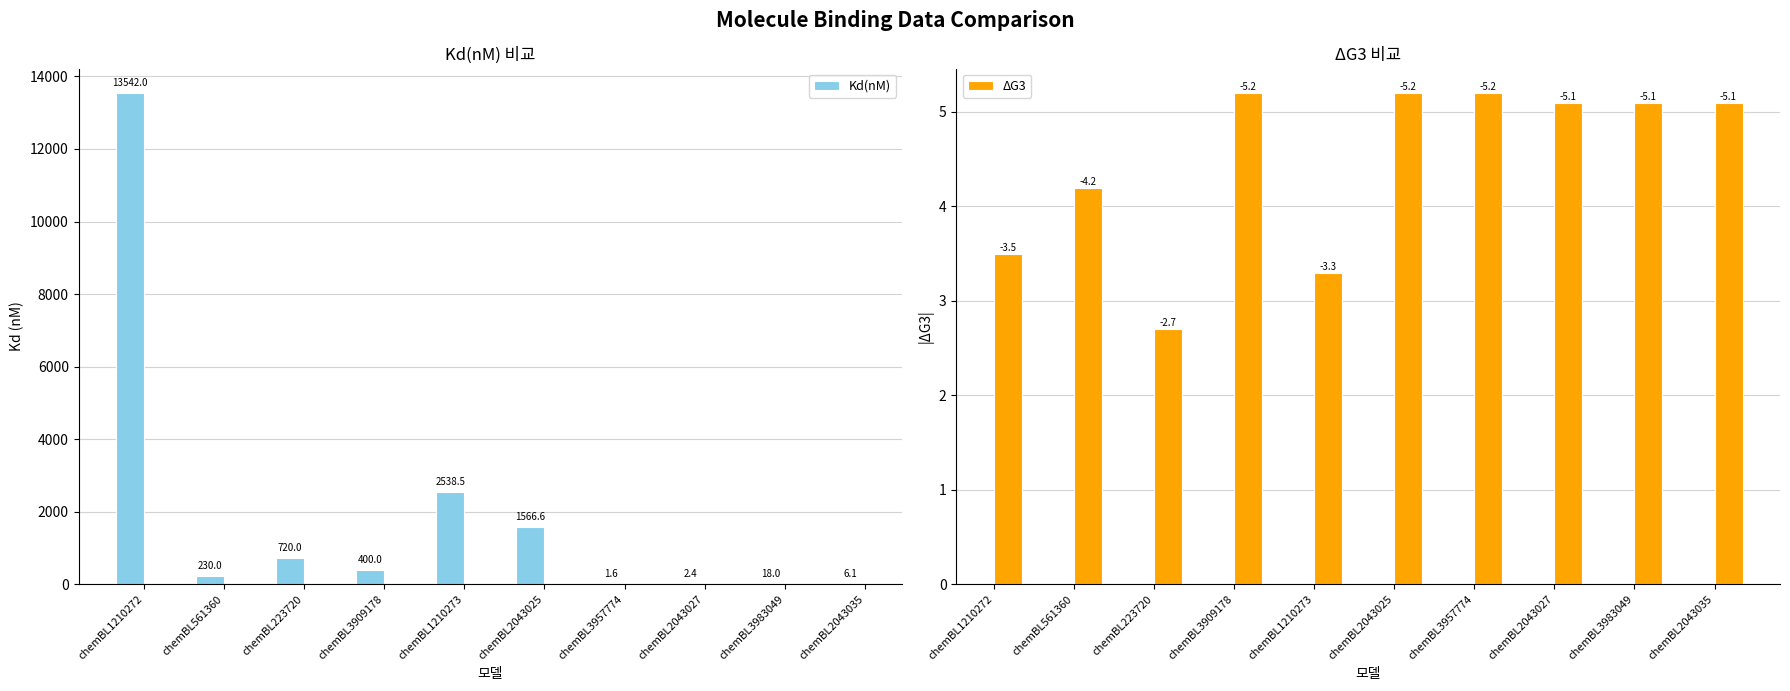

What are all the series names shown in the legend?

Kd(nM), ΔG3